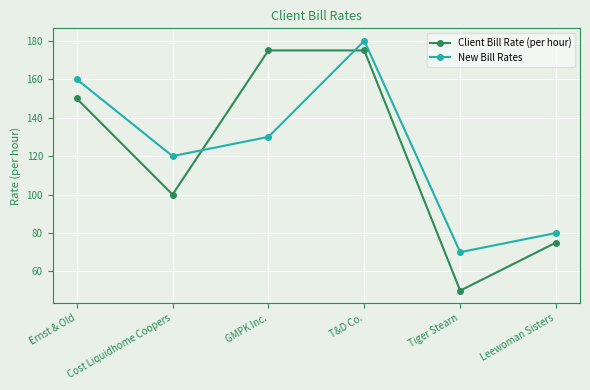

Reading right to left, transcribe all the data shown in this chart.

Client Bill Rate (per hour): Leewoman Sisters=75	Tiger Stearn=50	T&D Co.=175	GMPK Inc.=175	Cost Liquidhome Coopers=100	Ernst & Old=150
New Bill Rates: Leewoman Sisters=80	Tiger Stearn=70	T&D Co.=180	GMPK Inc.=130	Cost Liquidhome Coopers=120	Ernst & Old=160